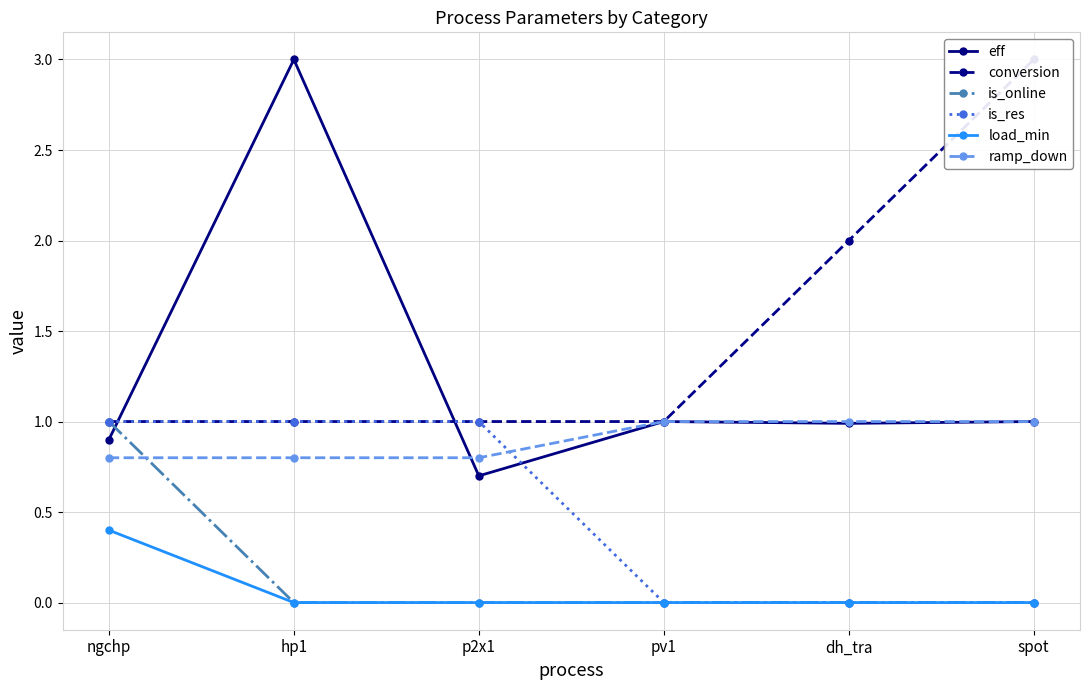

Reading right to left, extract all data points from this chart.

eff: 1.0	1.0	1.0	0.7	3.0	0.9
conversion: 3.0	2.0	1.0	1.0	1.0	1.0
is_online: 0.0	0.0	0.0	0.0	0.0	1.0
is_res: 0.0	0.0	0.0	1.0	1.0	1.0
load_min: 0.0	0.0	0.0	0.0	0.0	0.4
ramp_down: 1.0	1.0	1.0	0.8	0.8	0.8